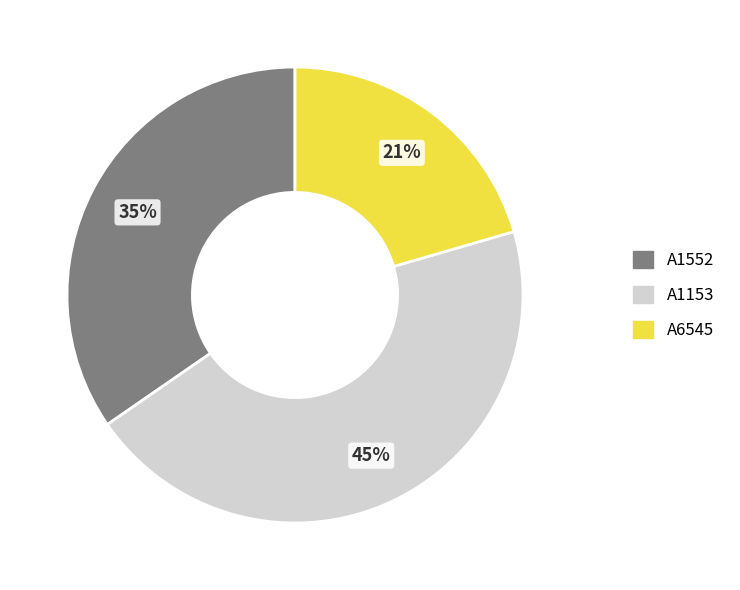

To the nearest percent, what is the combined percentage of A1153 and A6545?

65%